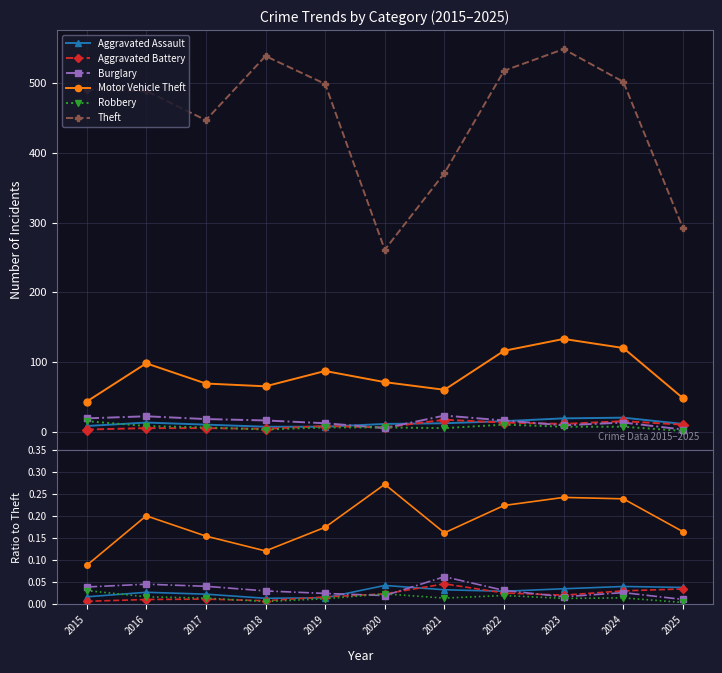

What is the value of the Theft point at the 9th from the left?

549.0